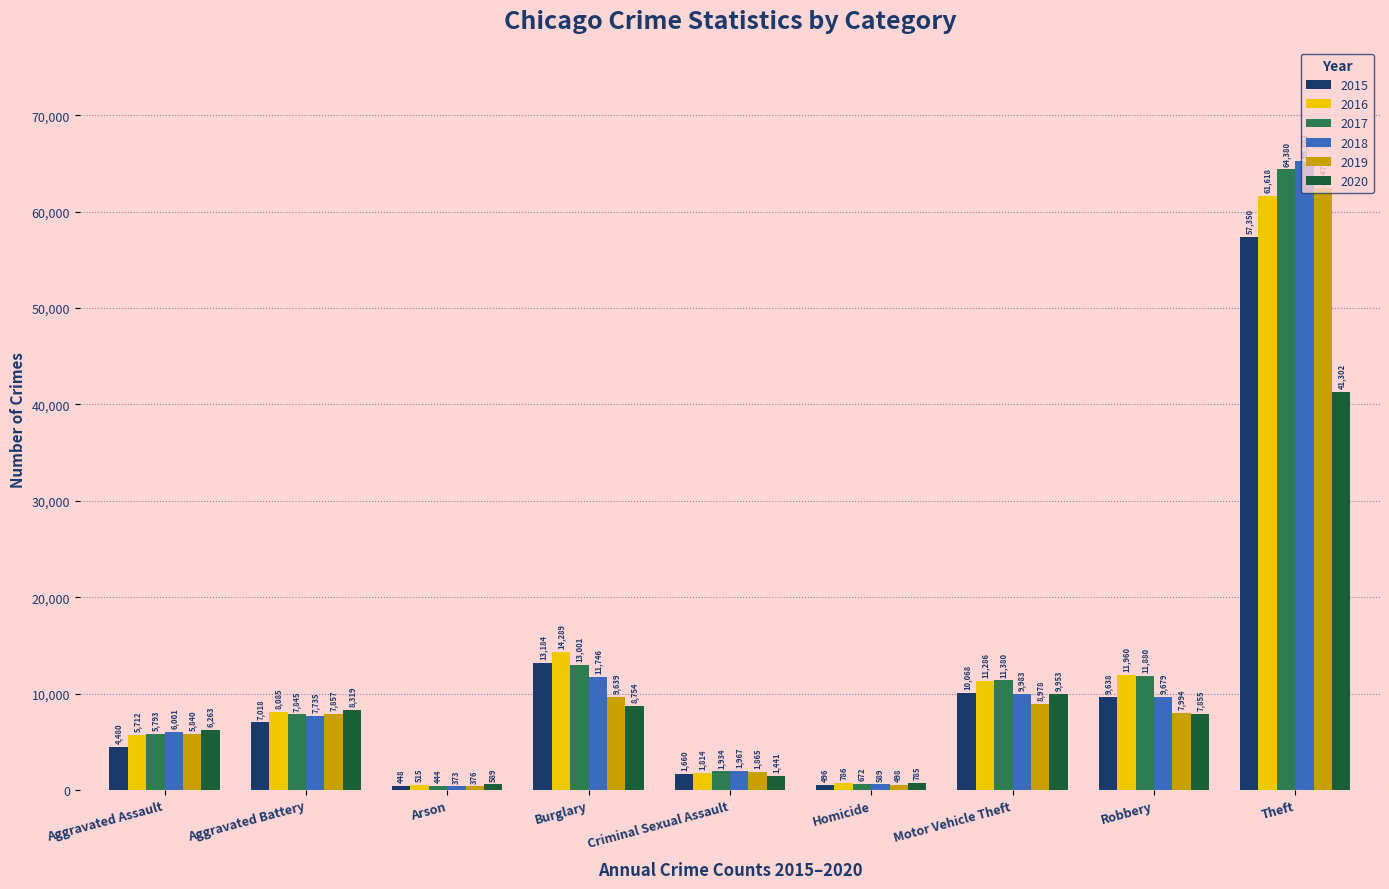

What is the difference between the maximum and minimum values in the 2019 series?

62103